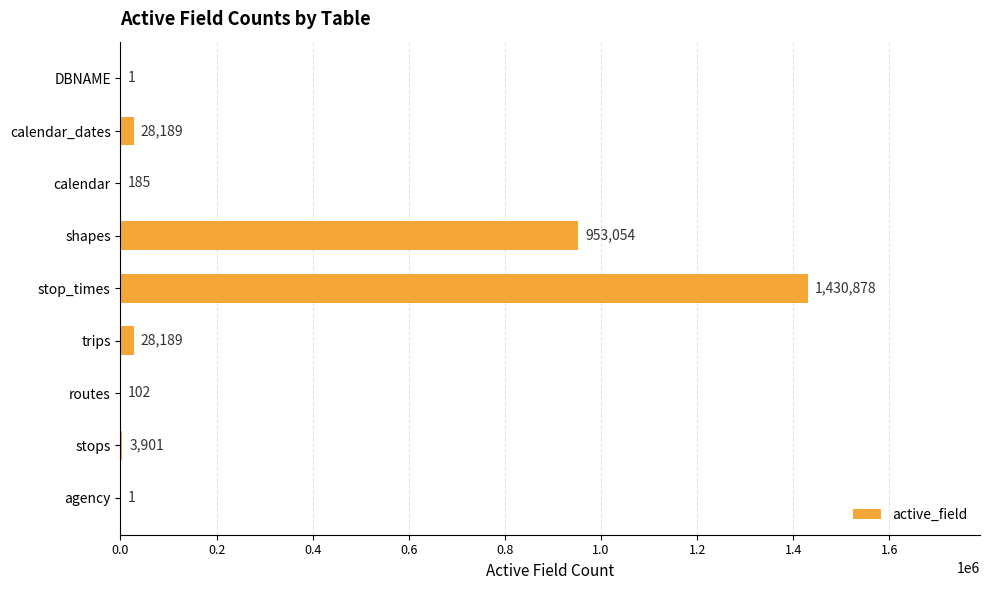

Reading bottom to top, transcribe all the data shown in this chart.

agency=1	stops=3901	routes=102	trips=28189	stop_times=1430878	shapes=953054	calendar=185	calendar_dates=28189	DBNAME=1